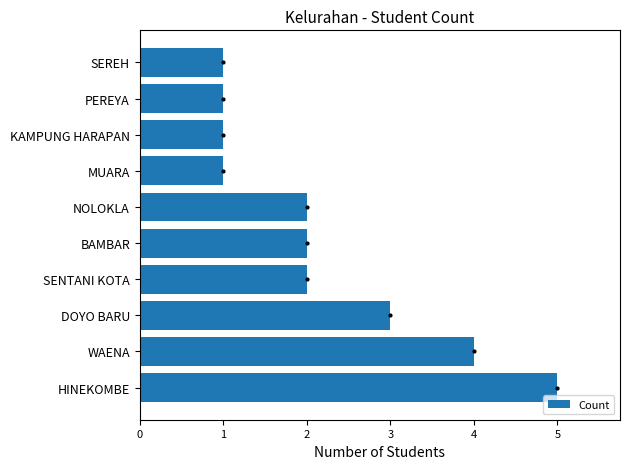

Between SENTANI KOTA and KAMPUNG HARAPAN, which is larger?

SENTANI KOTA